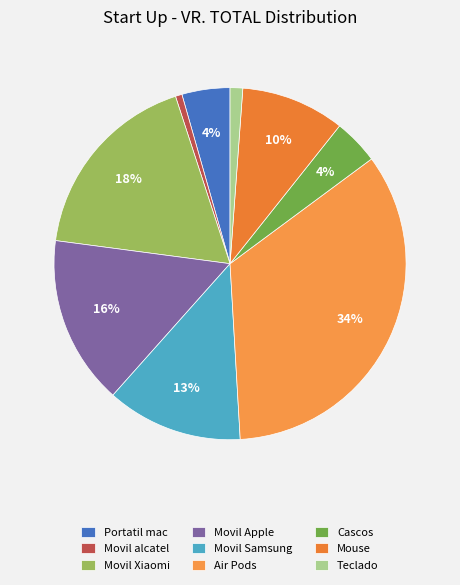

What is the largest slice in the pie chart?

Air Pods